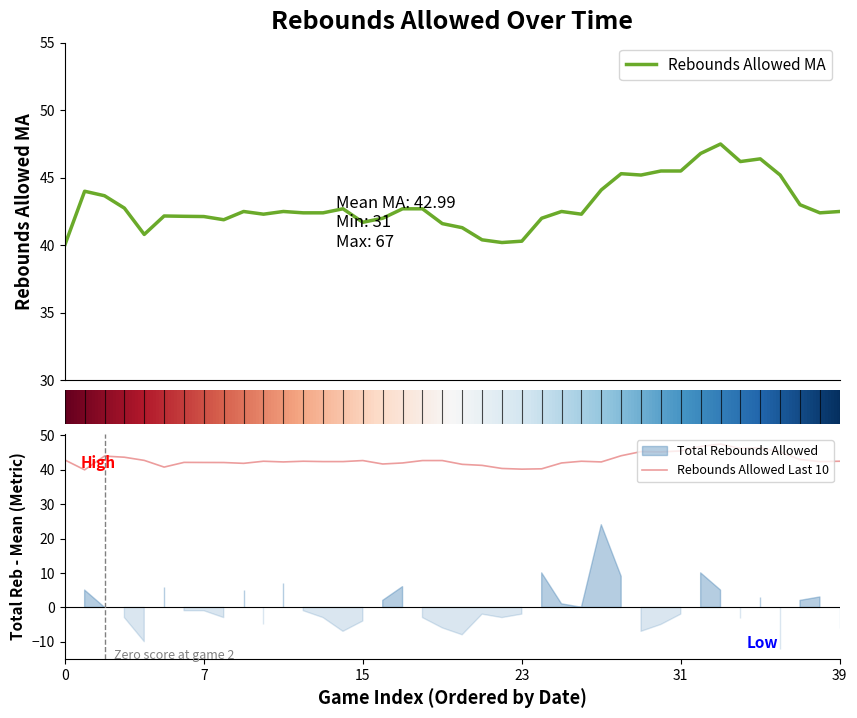

Does the chart have visible grid lines?

No